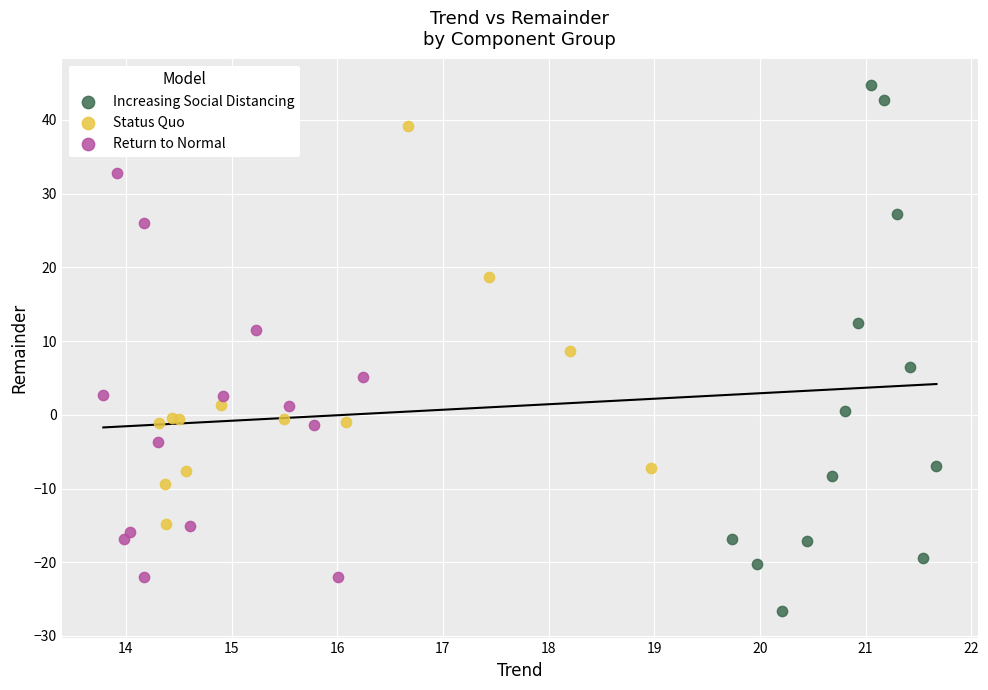

Which series contains the lowest Y value?

Increasing Social Distancing